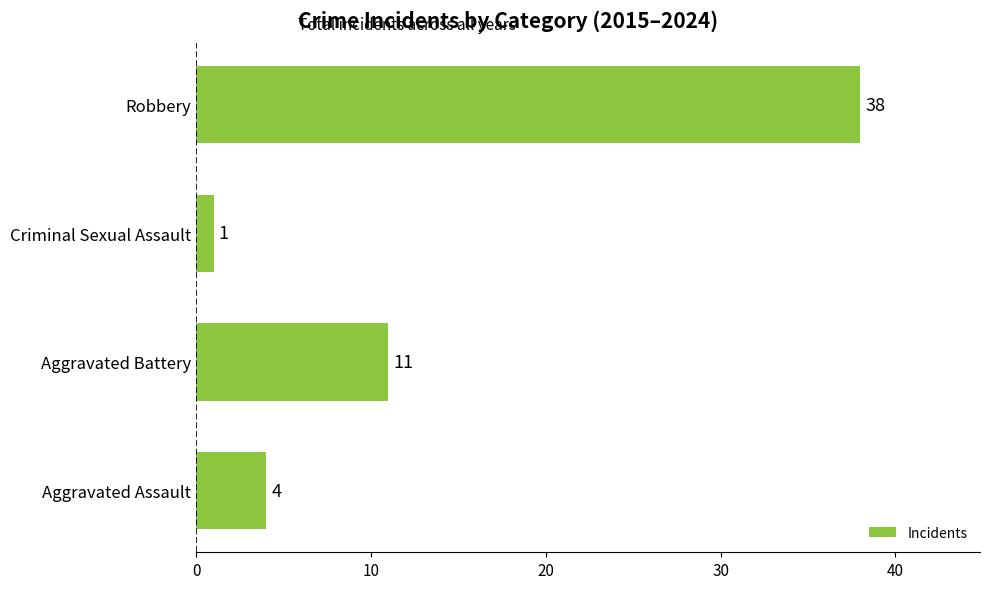

At which category does the chart reach its peak across all series?

Robbery